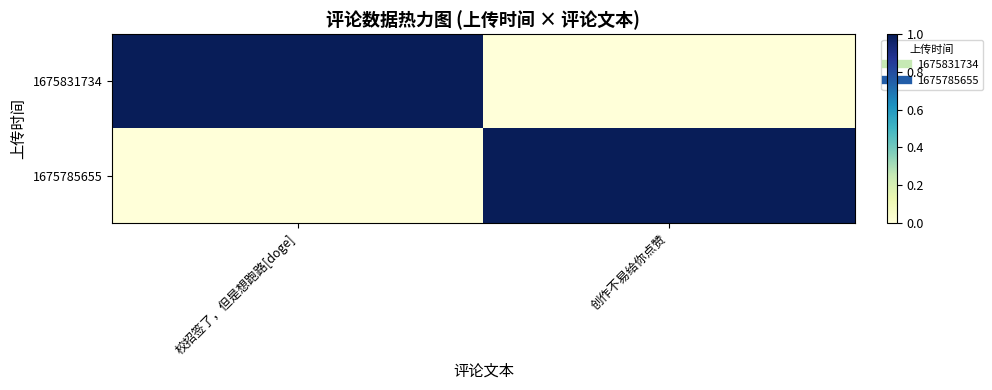

Reading right to left, what are all the values shown in this chart?

1675831734: 创作不易给你点赞=0	校招签了，但是想跑路[doge]=1
1675785655: 创作不易给你点赞=1	校招签了，但是想跑路[doge]=0